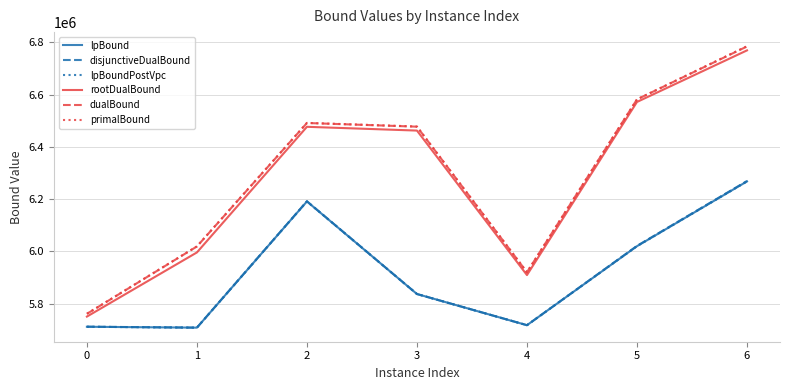

Where is disjunctiveDualBound nearest to the value 5988956?

5